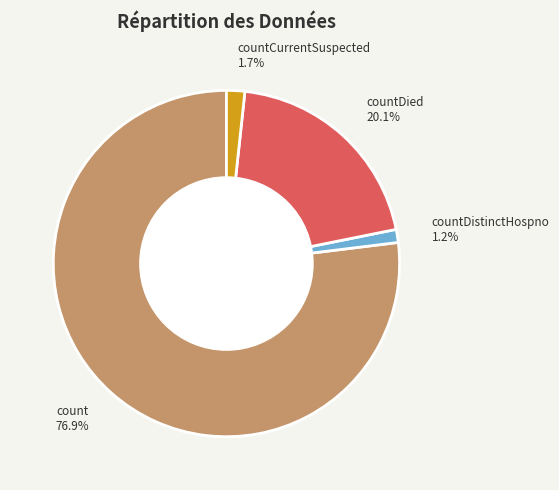

To the nearest percent, what is the difference between the largest and smallest slice percentages?

76%